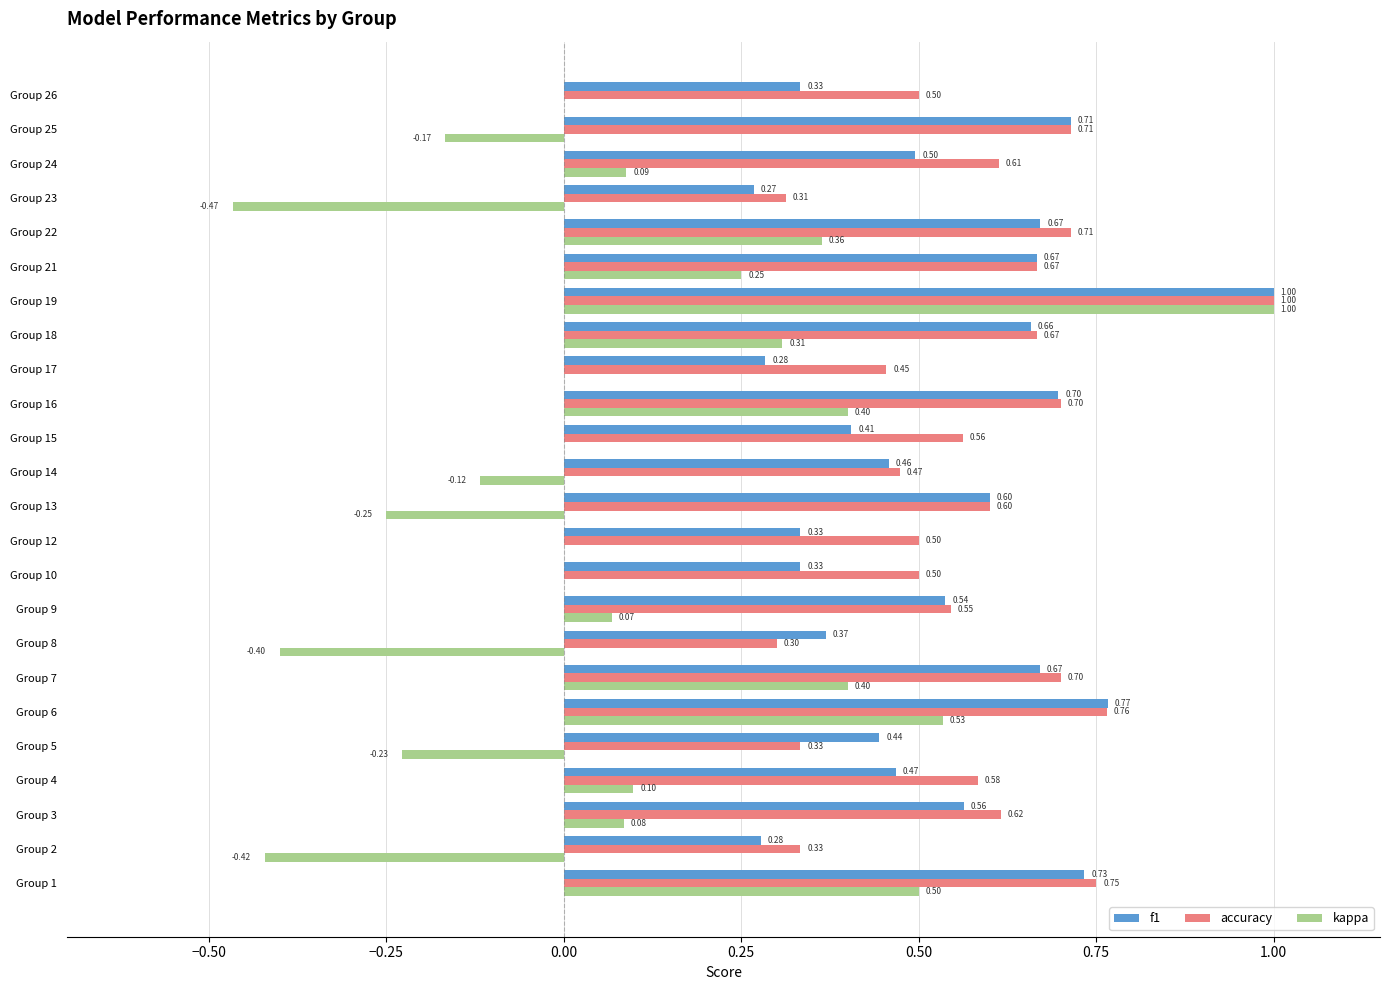

Which series changed the most between Group 16 and Group 26?

kappa